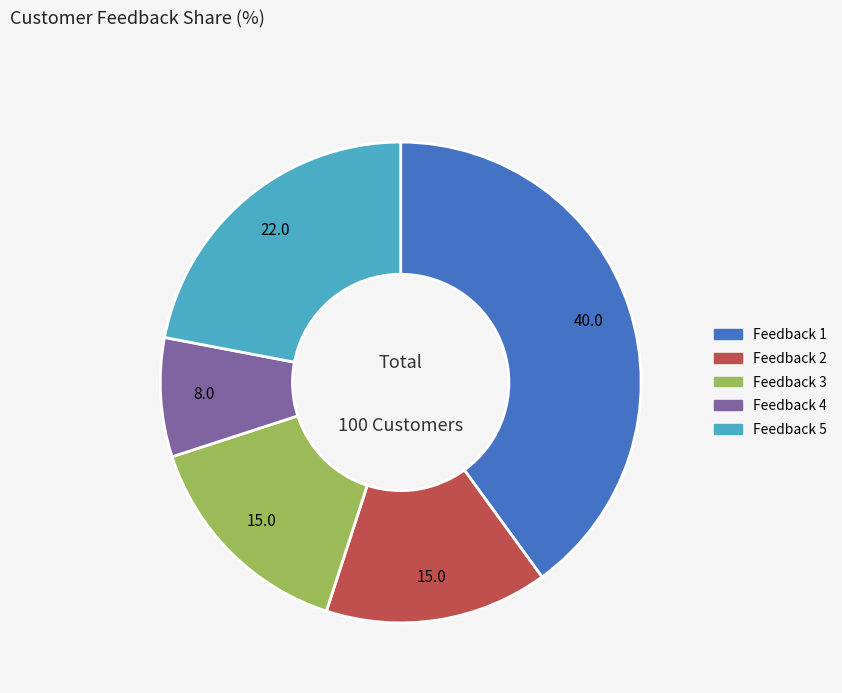

Is there a majority slice in this chart?

No